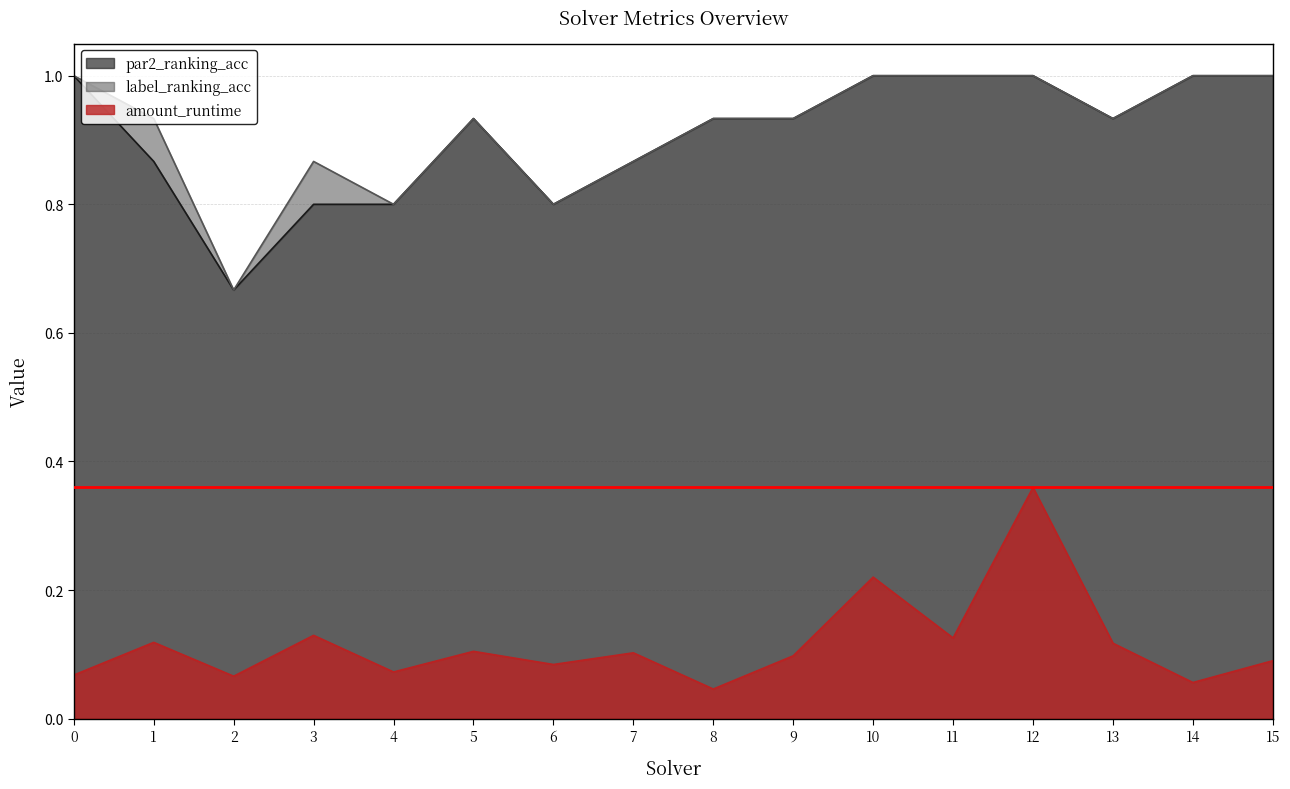

In amount_runtime, how many points are lower than both neighbors (excluding endpoints)?

6